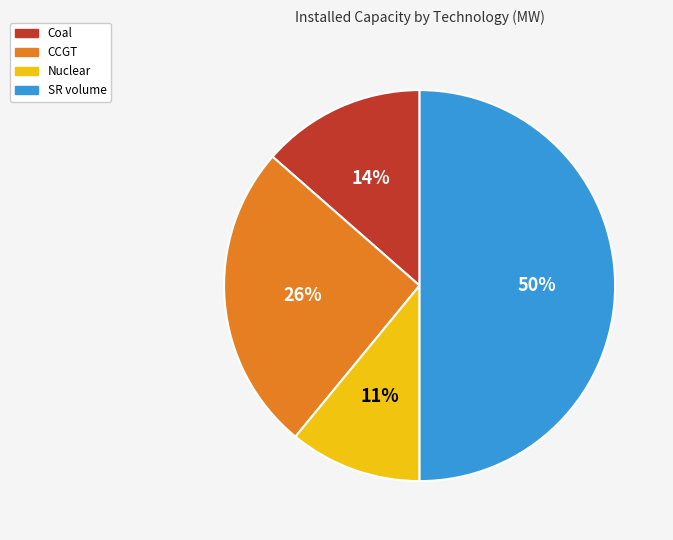

How many segments does this pie chart have?

4